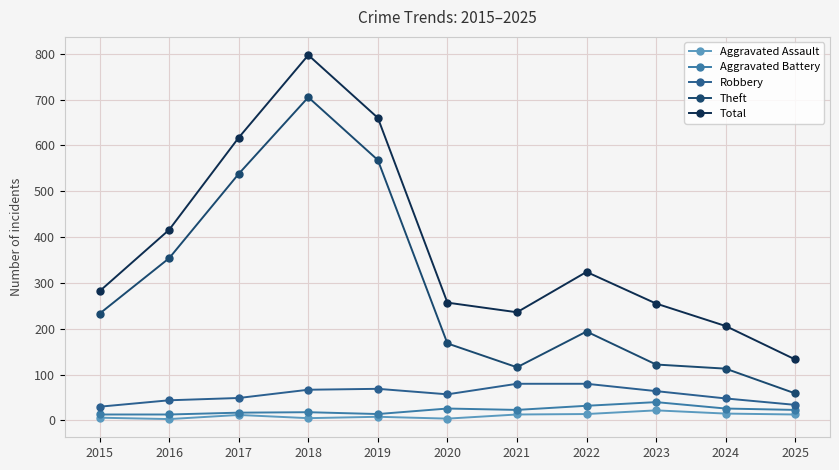

Where is Total nearest to the value 465?

2016